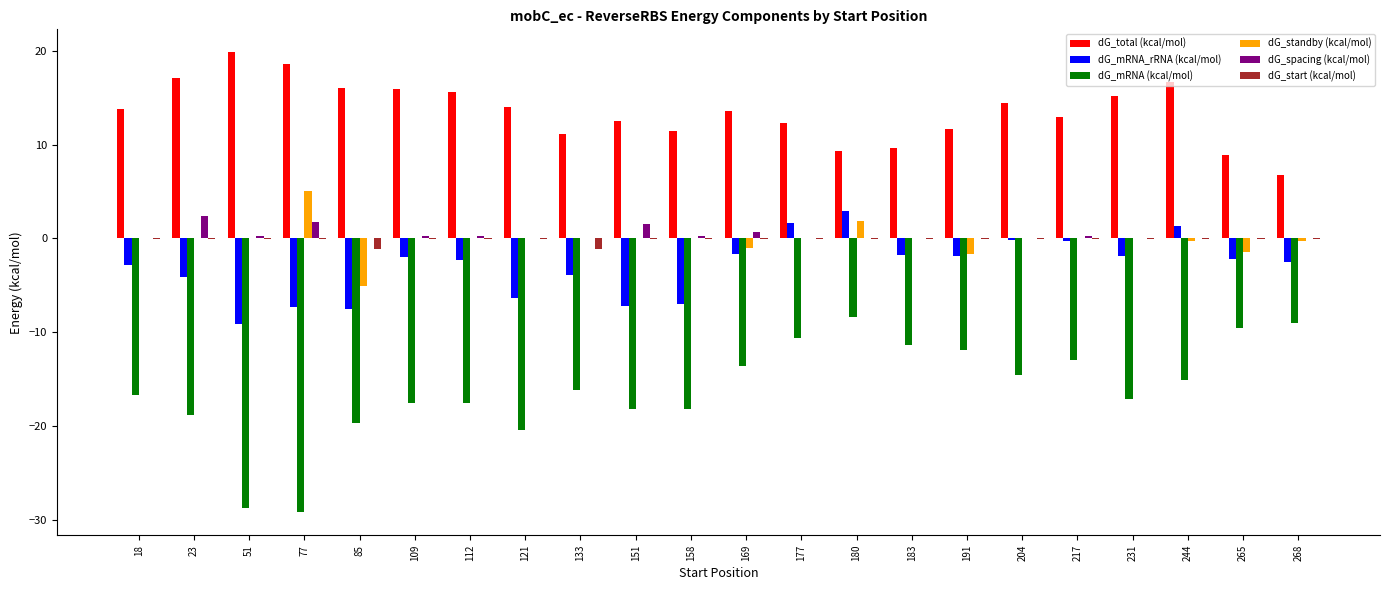

Is the value of dG_start (kcal/mol) at 265 greater than the value of dG_total (kcal/mol) at 23?

No